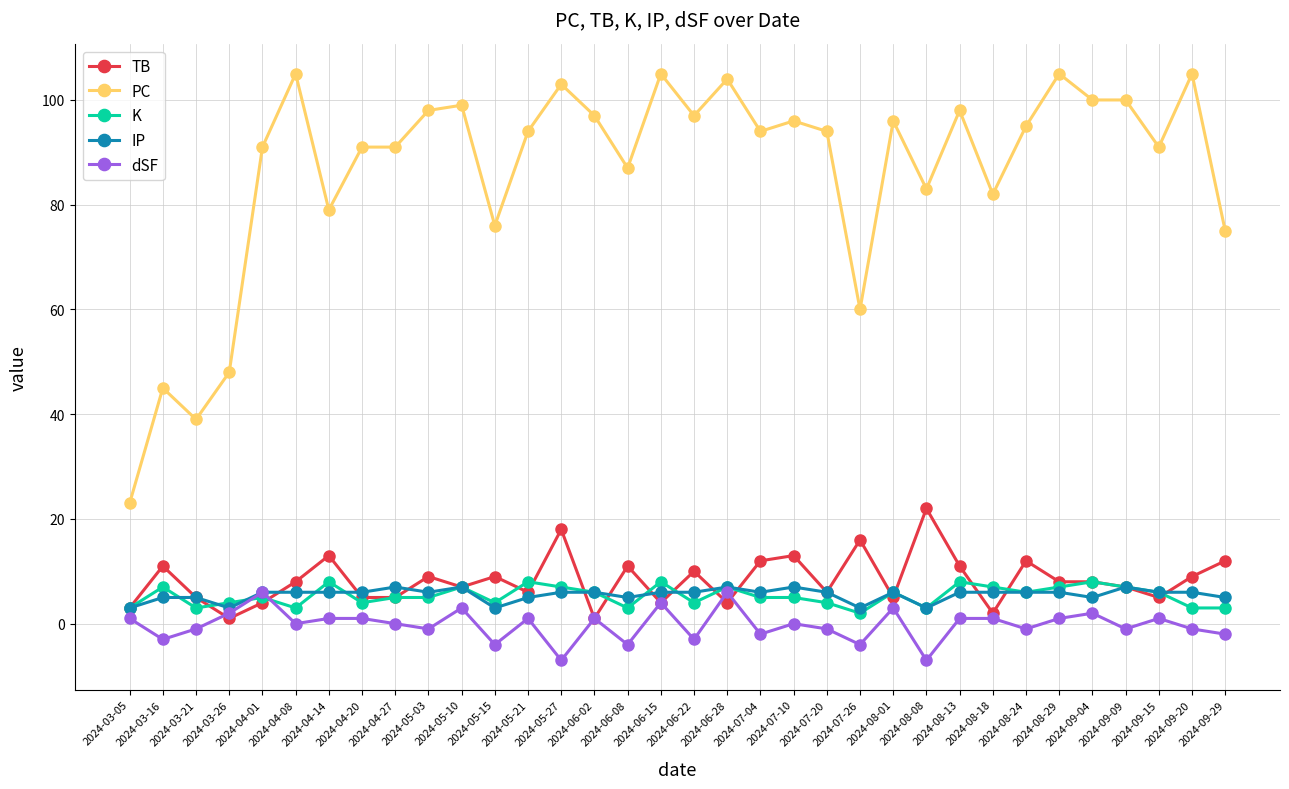

Does the chart have visible grid lines?

Yes